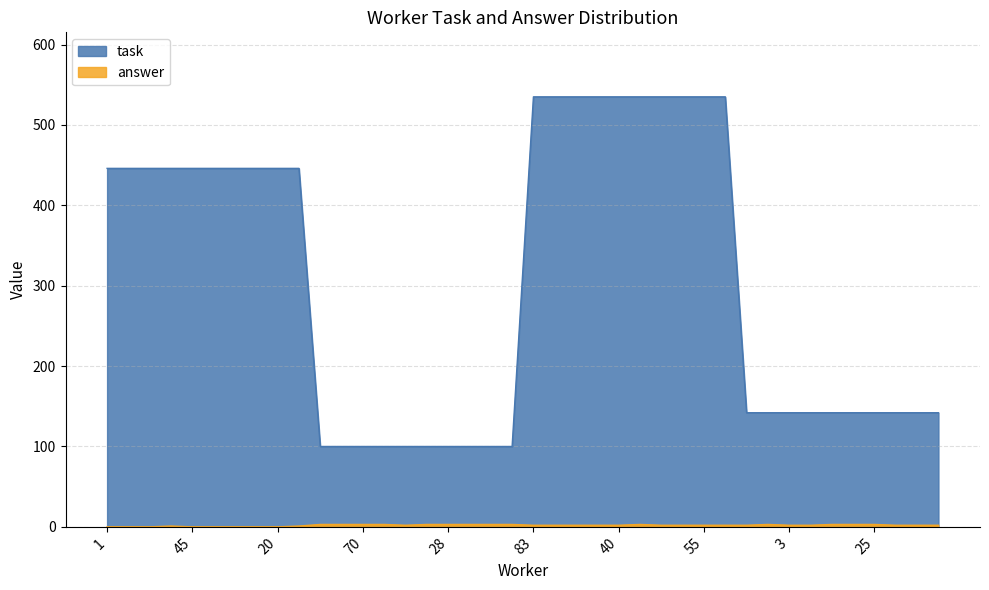

Where does the answer series first go above 2?

12